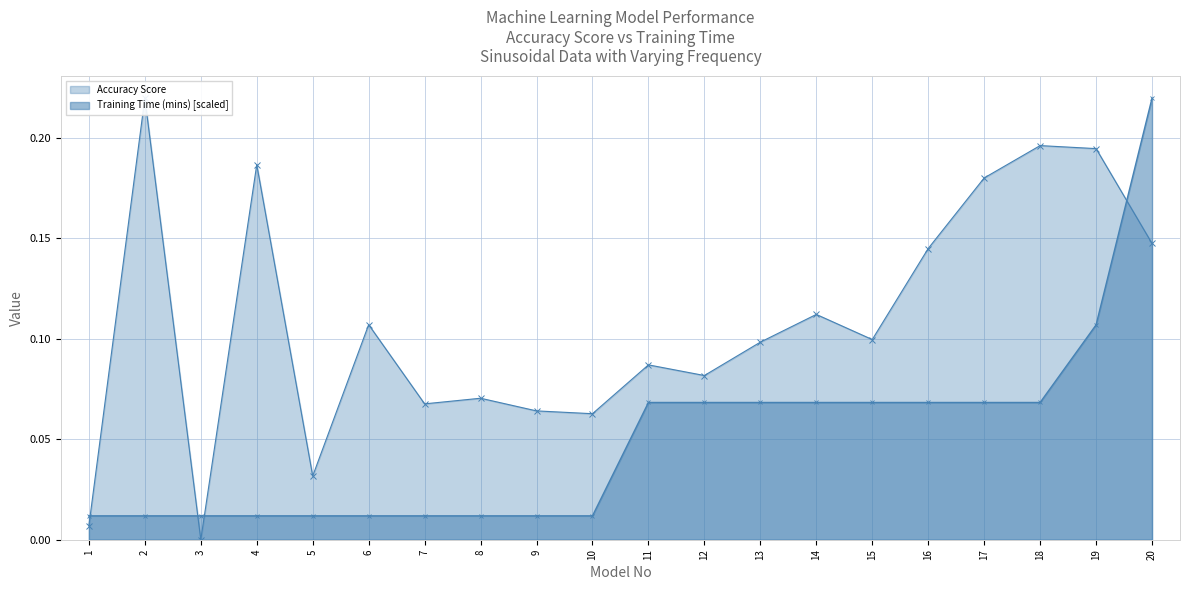

Rank the series by their average value, from highest to lowest.

Accuracy Score, Training Time (mins)